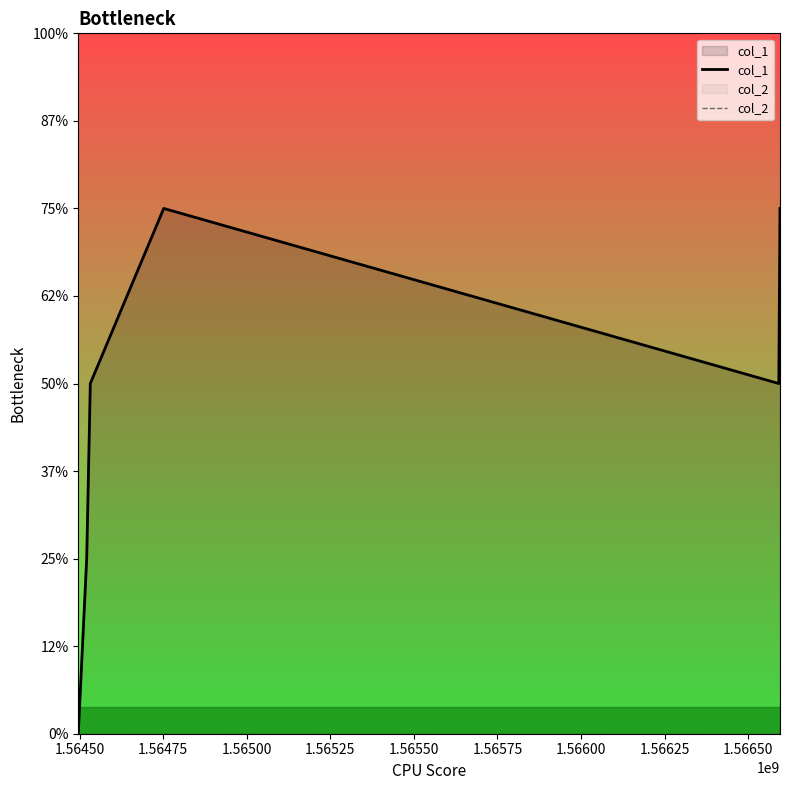

Count the number of data series in this chart.

2